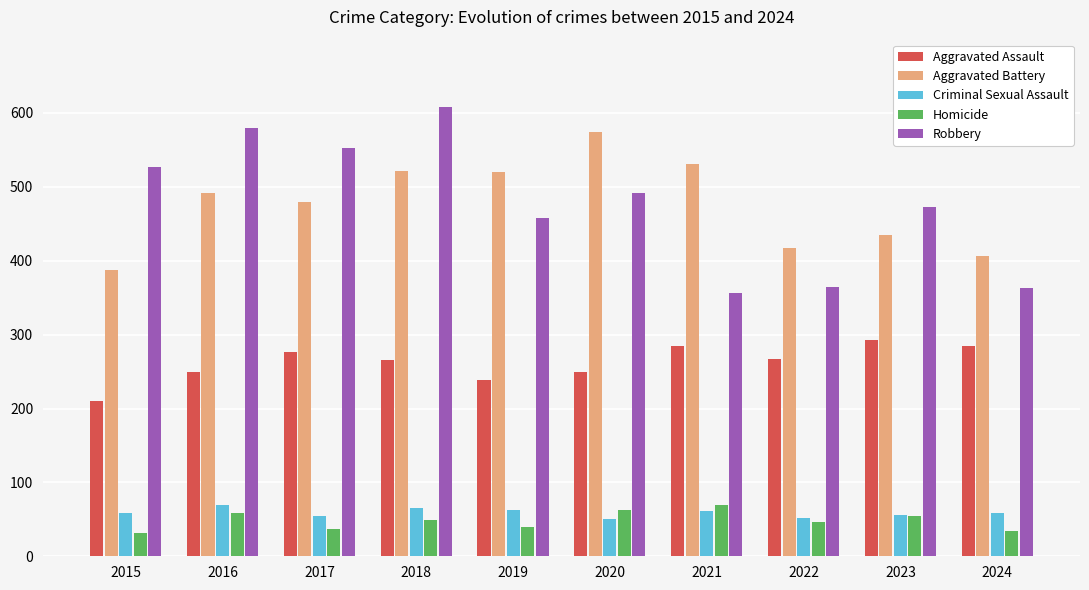

What is the value of the Aggravated Assault bar at the 10th from the left?

285